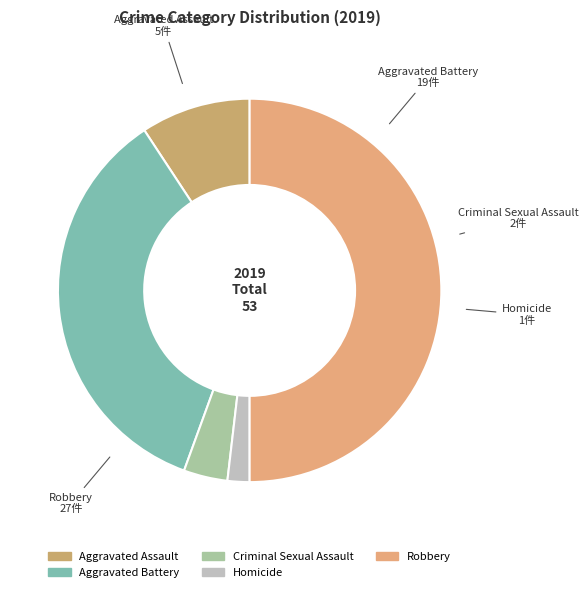

Rank the categories by value from lowest to highest.

Homicide, Criminal Sexual Assault, Aggravated Assault, Aggravated Battery, Robbery